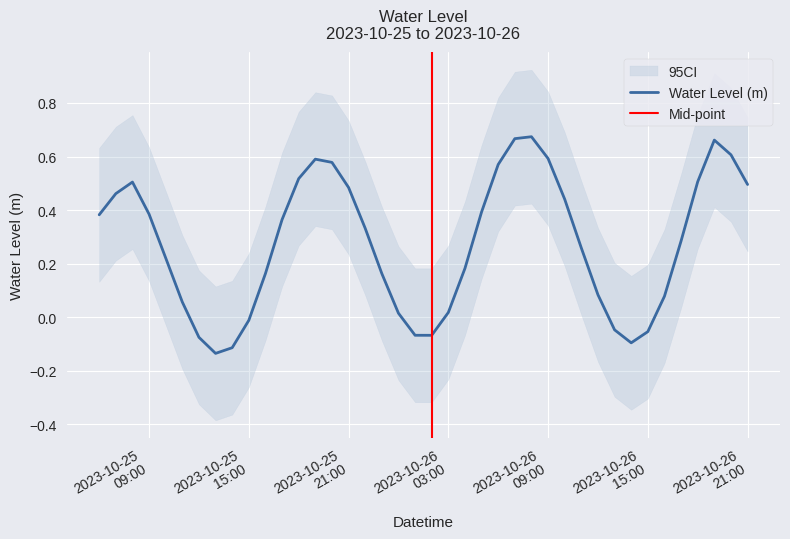

How many interior local valleys (lower than both neighbors) does the data have?

3